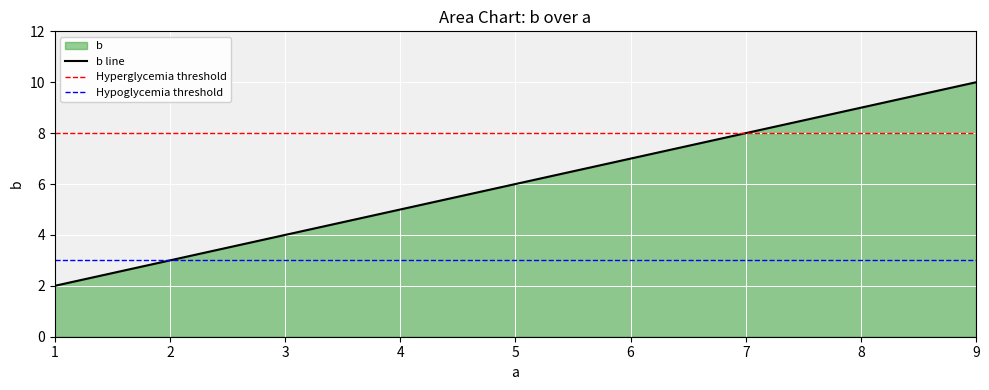

Between 5 and 9, which is larger?

9